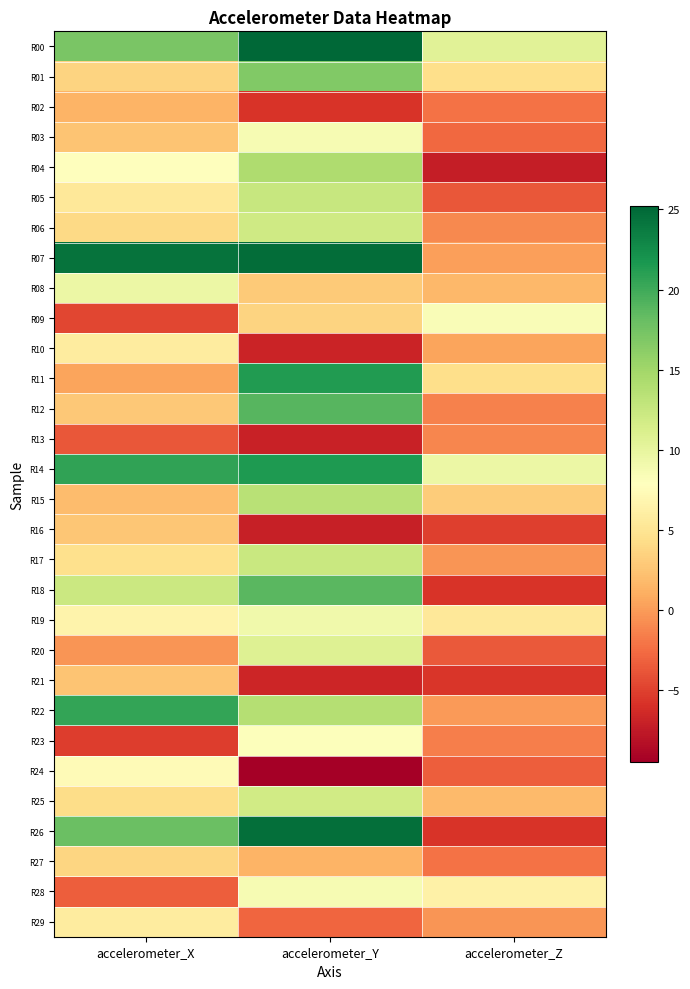

Reading left to right, extract all data points from this chart.

R00: accelerometer_X=17.1	accelerometer_Y=25.2	accelerometer_Z=10.4
R01: accelerometer_X=3.5	accelerometer_Y=16.7	accelerometer_Z=4.4
R02: accelerometer_X=1.4	accelerometer_Y=-5.8	accelerometer_Z=-2.2
R03: accelerometer_X=2.6	accelerometer_Y=8.6	accelerometer_Z=-2.8
R04: accelerometer_X=7.9	accelerometer_Y=14.2	accelerometer_Z=-7.2
R05: accelerometer_X=5.3	accelerometer_Y=12.5	accelerometer_Z=-3.7
R06: accelerometer_X=4.1	accelerometer_Y=12.0	accelerometer_Z=-1.1
R07: accelerometer_X=24.3	accelerometer_Y=24.7	accelerometer_Z=0.3
R08: accelerometer_X=9.6	accelerometer_Y=2.9	accelerometer_Z=1.7
R09: accelerometer_X=-4.7	accelerometer_Y=3.5	accelerometer_Z=8.3
R10: accelerometer_X=5.8	accelerometer_Y=-6.9	accelerometer_Z=0.5
R11: accelerometer_X=0.5	accelerometer_Y=21.4	accelerometer_Z=4.4
R12: accelerometer_X=2.8	accelerometer_Y=18.9	accelerometer_Z=-1.3
R13: accelerometer_X=-3.7	accelerometer_Y=-6.9	accelerometer_Z=-1.2
R14: accelerometer_X=20.6	accelerometer_Y=21.4	accelerometer_Z=9.6
R15: accelerometer_X=2.0	accelerometer_Y=13.6	accelerometer_Z=3.0
R16: accelerometer_X=2.6	accelerometer_Y=-7.0	accelerometer_Z=-5.1
R17: accelerometer_X=4.5	accelerometer_Y=12.4	accelerometer_Z=-0.4
R18: accelerometer_X=12.3	accelerometer_Y=18.7	accelerometer_Z=-5.7
R19: accelerometer_X=6.6	accelerometer_Y=9.1	accelerometer_Z=5.4
R20: accelerometer_X=-0.3	accelerometer_Y=10.8	accelerometer_Z=-3.6
R21: accelerometer_X=2.5	accelerometer_Y=-6.7	accelerometer_Z=-5.6
R22: accelerometer_X=20.5	accelerometer_Y=13.8	accelerometer_Z=-0.0
R23: accelerometer_X=-5.2	accelerometer_Y=8.1	accelerometer_Z=-1.5
R24: accelerometer_X=7.4	accelerometer_Y=-9.5	accelerometer_Z=-3.3
R25: accelerometer_X=4.3	accelerometer_Y=11.8	accelerometer_Z=1.8
R26: accelerometer_X=18.0	accelerometer_Y=24.6	accelerometer_Z=-5.7
R27: accelerometer_X=3.8	accelerometer_Y=1.4	accelerometer_Z=-2.2
R28: accelerometer_X=-3.4	accelerometer_Y=8.6	accelerometer_Z=6.4
R29: accelerometer_X=5.8	accelerometer_Y=-2.9	accelerometer_Z=-0.3